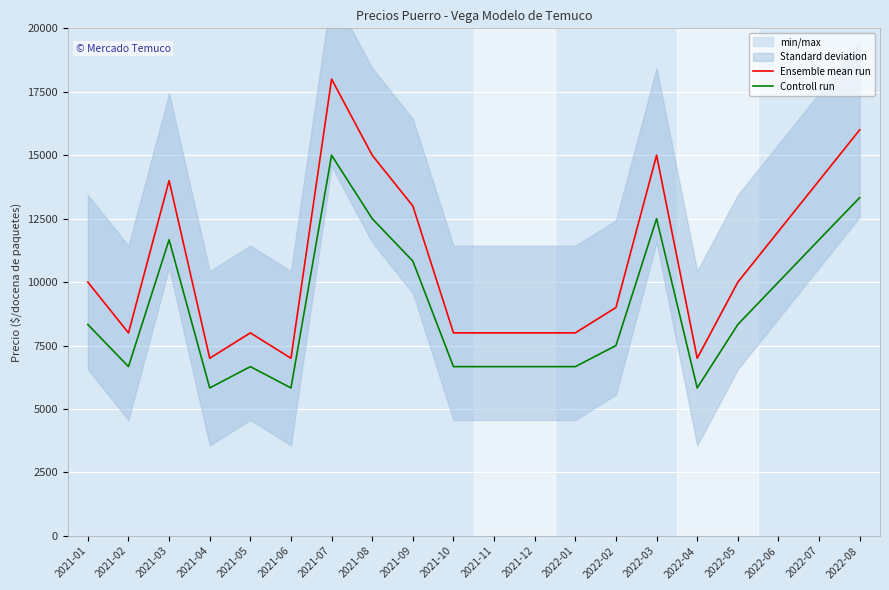

What is the difference between the Ensemble mean run values at 2021-08 and 2022-01?

7000